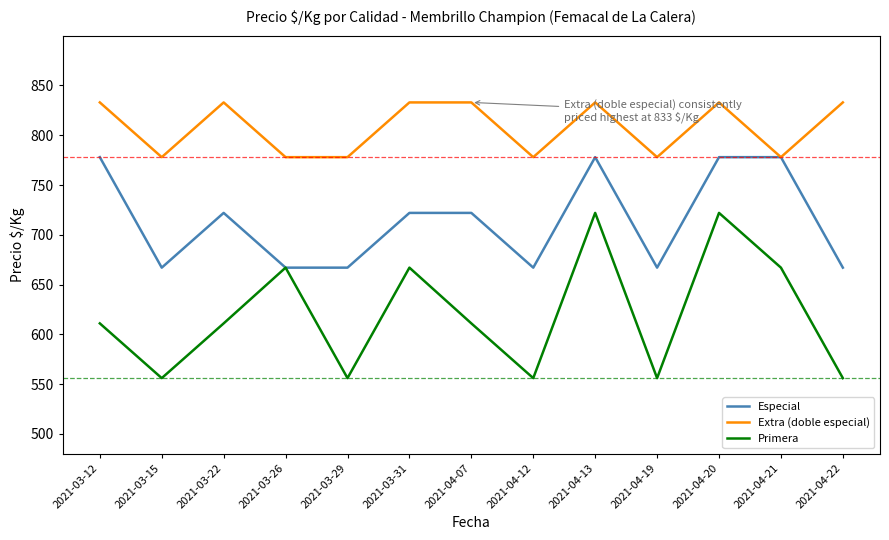

Rank the series at 2021-04-19 from lowest to highest value.

Primera, Especial, Extra (doble especial)